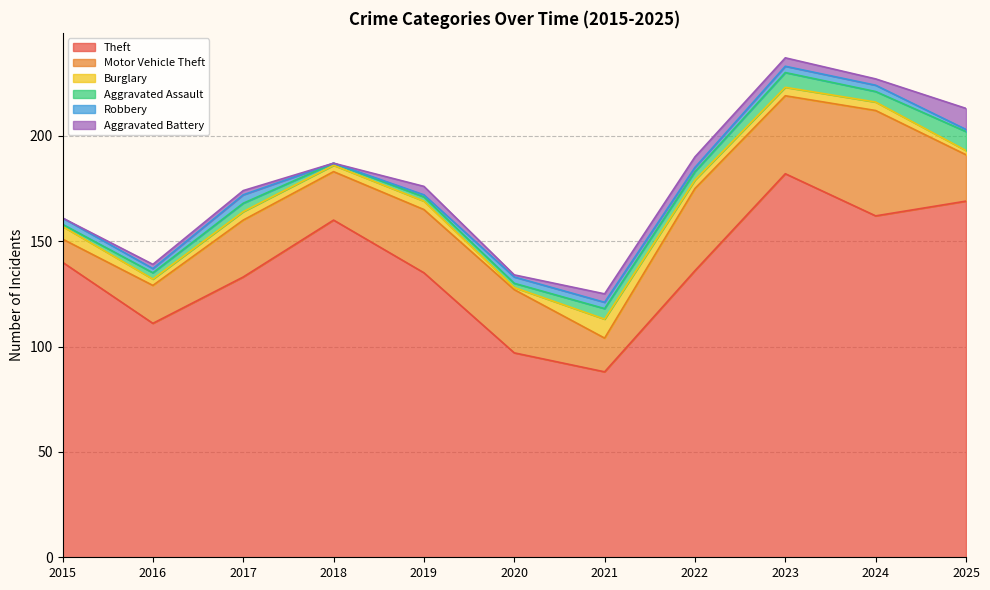

Reading left to right, transcribe all the data shown in this chart.

Theft: 140	111	133	160	135	97	88	136	182	162	169
Motor Vehicle Theft: 11	18	27	23	30	30	16	39	37	50	22
Burglary: 6	3	4	3	4	1	9	4	4	4	2
Aggravated Assault: 1	3	4	1	2	2	5	4	7	5	9
Robbery: 3	2	4	0	1	3	3	2	3	3	1
Aggravated Battery: 0	2	2	0	4	1	4	5	4	3	10